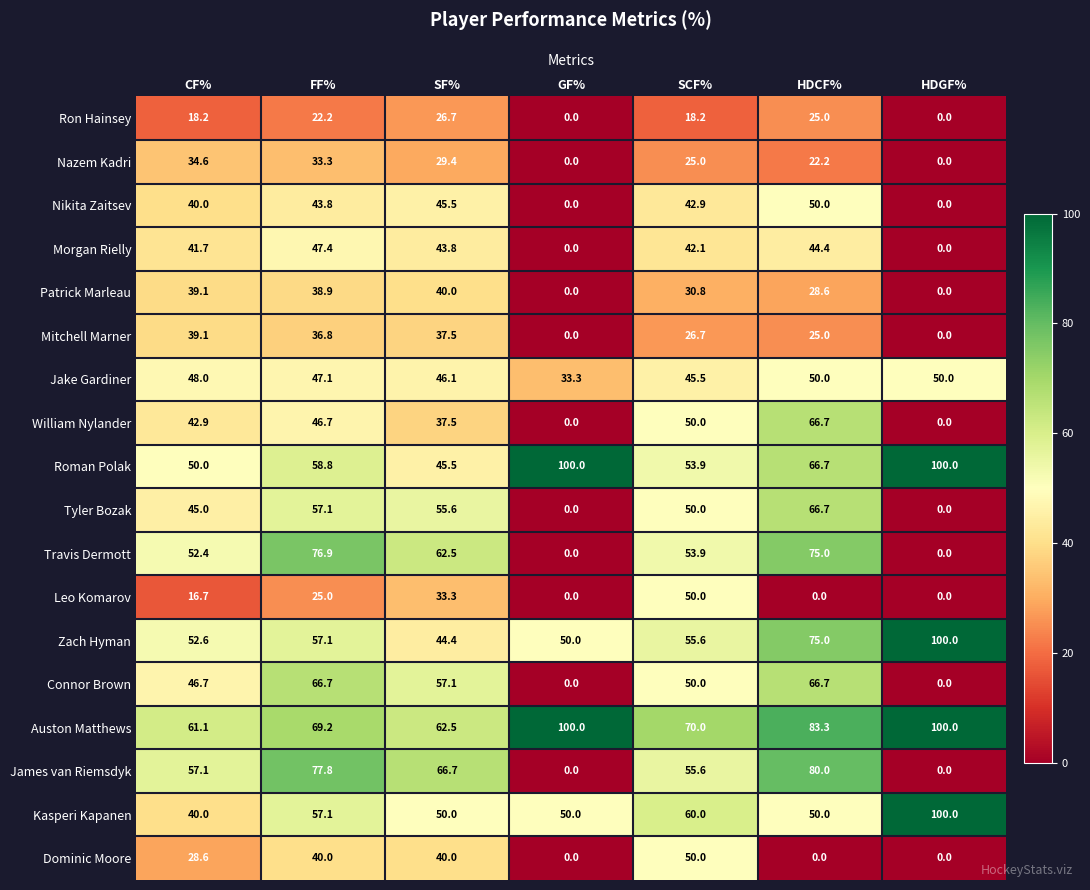

What is the sum of the Mitchell Marner values at GF% and SF%?

37.5